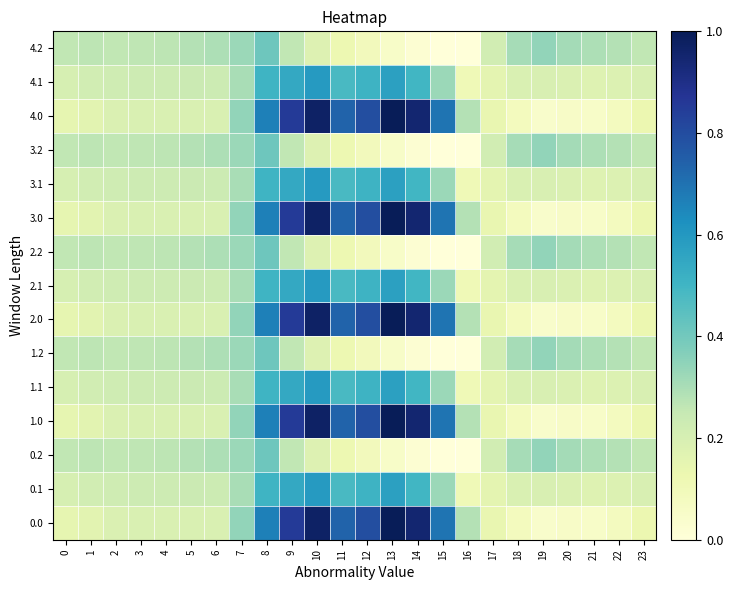

Reading left to right, extract all data points from this chart.

0.0: 0=0.1	1=0.2	2=0.2	3=0.2	4=0.2	5=0.2	6=0.2	7=0.3	8=0.7	9=0.9	10=1.0	11=0.7	12=0.8	13=1.0	14=0.9	15=0.7	16=0.3	17=0.1	18=0.1	19=0.0	20=0.1	21=0.1	22=0.1	23=0.1
0.1: 0=0.2	1=0.2	2=0.2	3=0.2	4=0.2	5=0.2	6=0.2	7=0.3	8=0.5	9=0.5	10=0.6	11=0.5	12=0.5	13=0.6	14=0.5	15=0.3	16=0.1	17=0.2	18=0.2	19=0.2	20=0.2	21=0.2	22=0.2	23=0.2
0.2: 0=0.3	1=0.3	2=0.3	3=0.3	4=0.3	5=0.3	6=0.3	7=0.3	8=0.4	9=0.3	10=0.2	11=0.1	12=0.1	13=0.1	14=0.0	15=0.0	16=0.0	17=0.2	18=0.3	19=0.3	20=0.3	21=0.3	22=0.3	23=0.3
1.0: 0=0.1	1=0.2	2=0.2	3=0.2	4=0.2	5=0.2	6=0.2	7=0.3	8=0.7	9=0.9	10=1.0	11=0.7	12=0.8	13=1.0	14=0.9	15=0.7	16=0.3	17=0.1	18=0.1	19=0.0	20=0.1	21=0.1	22=0.1	23=0.1
1.1: 0=0.2	1=0.2	2=0.2	3=0.2	4=0.2	5=0.2	6=0.2	7=0.3	8=0.5	9=0.5	10=0.6	11=0.5	12=0.5	13=0.6	14=0.5	15=0.3	16=0.1	17=0.2	18=0.2	19=0.2	20=0.2	21=0.2	22=0.2	23=0.2
1.2: 0=0.3	1=0.3	2=0.3	3=0.3	4=0.3	5=0.3	6=0.3	7=0.3	8=0.4	9=0.3	10=0.2	11=0.1	12=0.1	13=0.1	14=0.0	15=0.0	16=0.0	17=0.2	18=0.3	19=0.3	20=0.3	21=0.3	22=0.3	23=0.3
2.0: 0=0.1	1=0.2	2=0.2	3=0.2	4=0.2	5=0.2	6=0.2	7=0.3	8=0.7	9=0.9	10=1.0	11=0.7	12=0.8	13=1.0	14=0.9	15=0.7	16=0.3	17=0.1	18=0.1	19=0.0	20=0.1	21=0.1	22=0.1	23=0.1
2.1: 0=0.2	1=0.2	2=0.2	3=0.2	4=0.2	5=0.2	6=0.2	7=0.3	8=0.5	9=0.5	10=0.6	11=0.5	12=0.5	13=0.6	14=0.5	15=0.3	16=0.1	17=0.2	18=0.2	19=0.2	20=0.2	21=0.2	22=0.2	23=0.2
2.2: 0=0.3	1=0.3	2=0.3	3=0.3	4=0.3	5=0.3	6=0.3	7=0.3	8=0.4	9=0.3	10=0.2	11=0.1	12=0.1	13=0.1	14=0.0	15=0.0	16=0.0	17=0.2	18=0.3	19=0.3	20=0.3	21=0.3	22=0.3	23=0.3
3.0: 0=0.1	1=0.2	2=0.2	3=0.2	4=0.2	5=0.2	6=0.2	7=0.3	8=0.7	9=0.9	10=1.0	11=0.7	12=0.8	13=1.0	14=0.9	15=0.7	16=0.3	17=0.1	18=0.1	19=0.0	20=0.1	21=0.1	22=0.1	23=0.1
3.1: 0=0.2	1=0.2	2=0.2	3=0.2	4=0.2	5=0.2	6=0.2	7=0.3	8=0.5	9=0.5	10=0.6	11=0.5	12=0.5	13=0.6	14=0.5	15=0.3	16=0.1	17=0.2	18=0.2	19=0.2	20=0.2	21=0.2	22=0.2	23=0.2
3.2: 0=0.3	1=0.3	2=0.3	3=0.3	4=0.3	5=0.3	6=0.3	7=0.3	8=0.4	9=0.3	10=0.2	11=0.1	12=0.1	13=0.1	14=0.0	15=0.0	16=0.0	17=0.2	18=0.3	19=0.3	20=0.3	21=0.3	22=0.3	23=0.3
4.0: 0=0.1	1=0.2	2=0.2	3=0.2	4=0.2	5=0.2	6=0.2	7=0.3	8=0.7	9=0.9	10=1.0	11=0.7	12=0.8	13=1.0	14=0.9	15=0.7	16=0.3	17=0.1	18=0.1	19=0.0	20=0.1	21=0.1	22=0.1	23=0.1
4.1: 0=0.2	1=0.2	2=0.2	3=0.2	4=0.2	5=0.2	6=0.2	7=0.3	8=0.5	9=0.5	10=0.6	11=0.5	12=0.5	13=0.6	14=0.5	15=0.3	16=0.1	17=0.2	18=0.2	19=0.2	20=0.2	21=0.2	22=0.2	23=0.2
4.2: 0=0.3	1=0.3	2=0.3	3=0.3	4=0.3	5=0.3	6=0.3	7=0.3	8=0.4	9=0.3	10=0.2	11=0.1	12=0.1	13=0.1	14=0.0	15=0.0	16=0.0	17=0.2	18=0.3	19=0.3	20=0.3	21=0.3	22=0.3	23=0.3